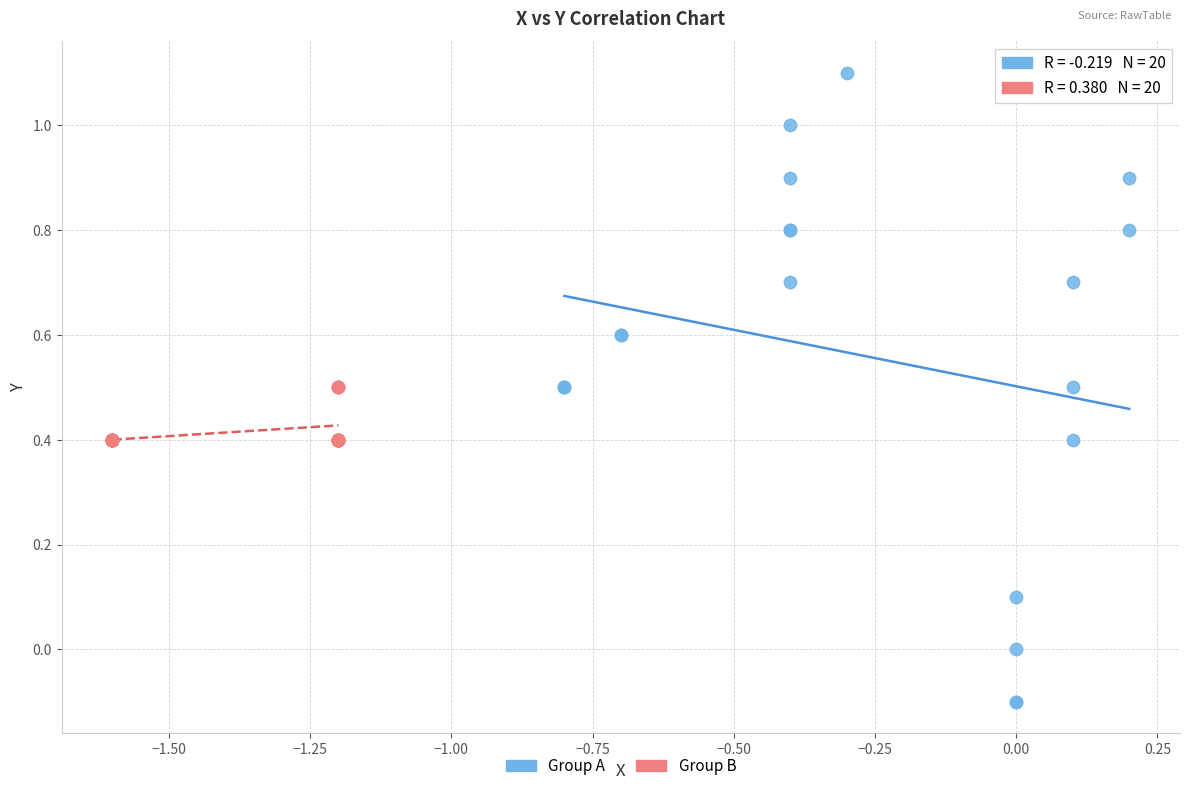

Which series reaches the maximum Y coordinate?

Group A